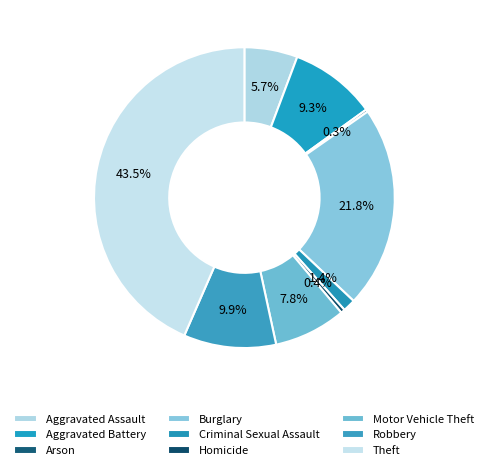

Rank the categories by value from lowest to highest.

Arson, Homicide, Criminal Sexual Assault, Aggravated Assault, Motor Vehicle Theft, Aggravated Battery, Robbery, Burglary, Theft